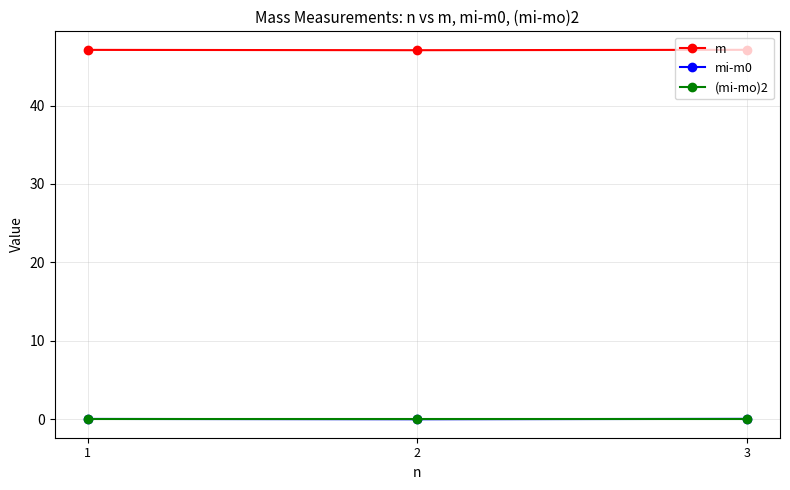

Is the value of m at 3 greater than the value of mi-m0 at 3?

Yes